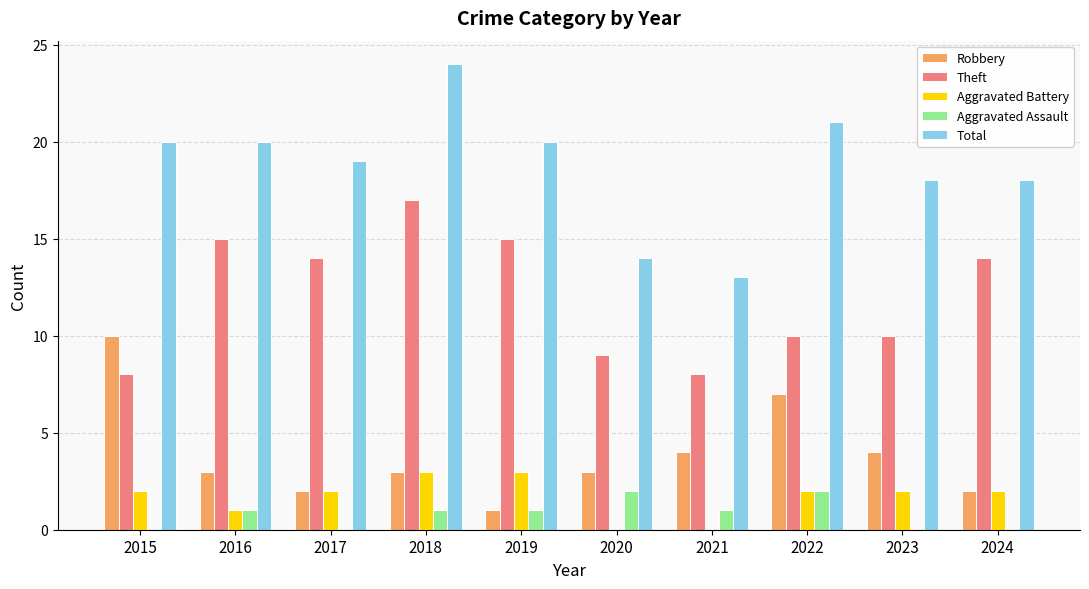

The value of Aggravated Assault at 2023 is -1. True or false?

False